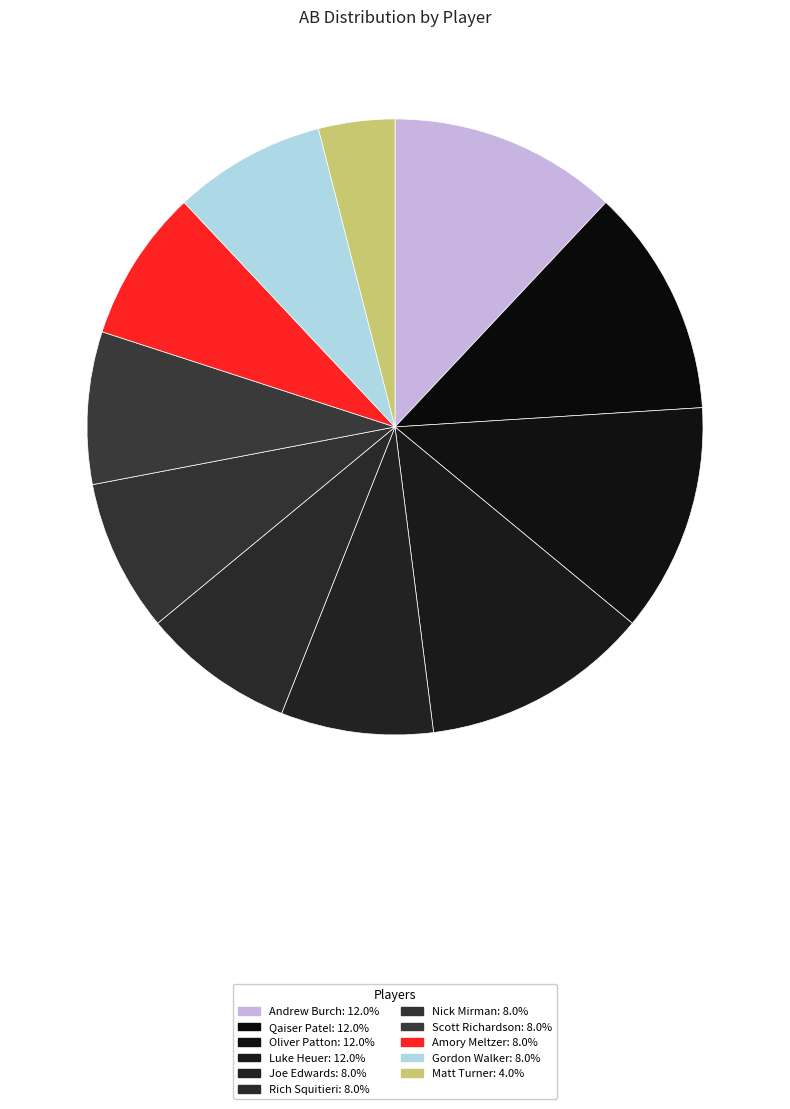

To the nearest percent, what is the combined percentage of Amory Meltzer and Oliver Patton?

20%